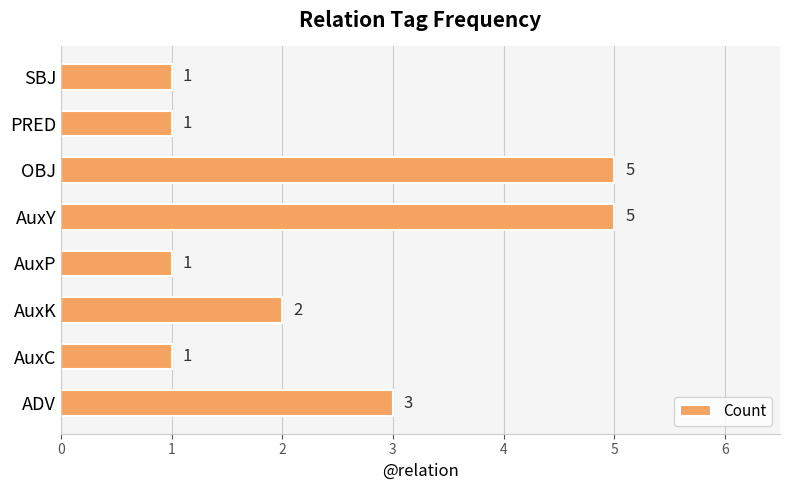

Is it true that the value at AuxK is 3?

False